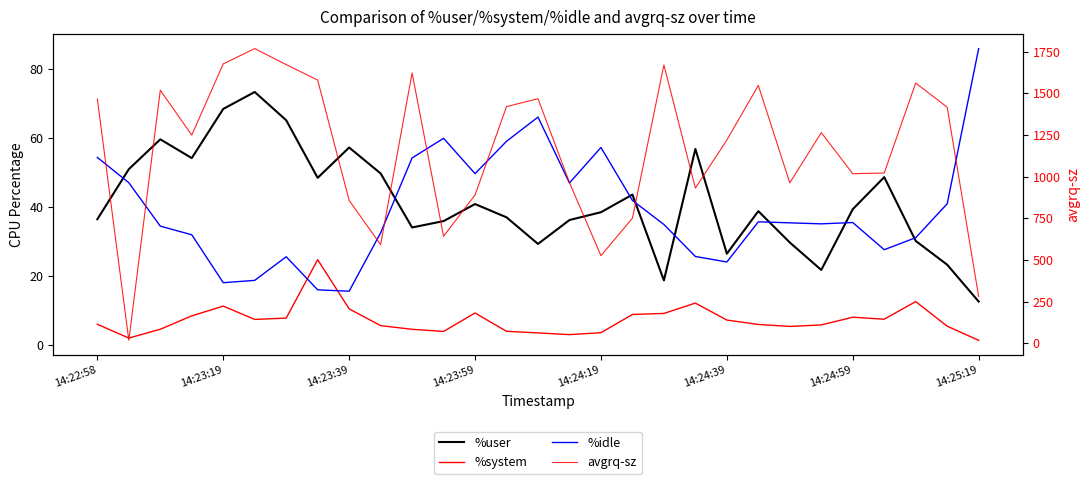

How many lines are shown in the chart?

4